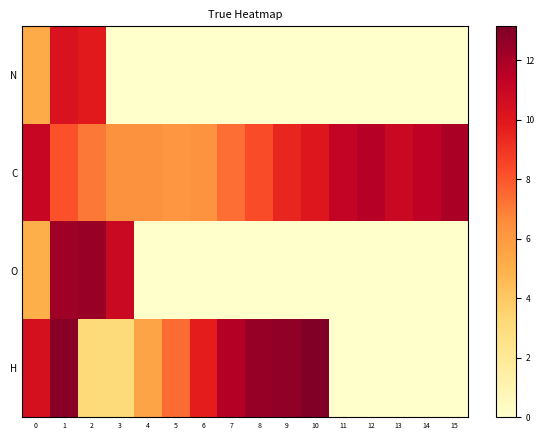

How many data points does each series have?

16